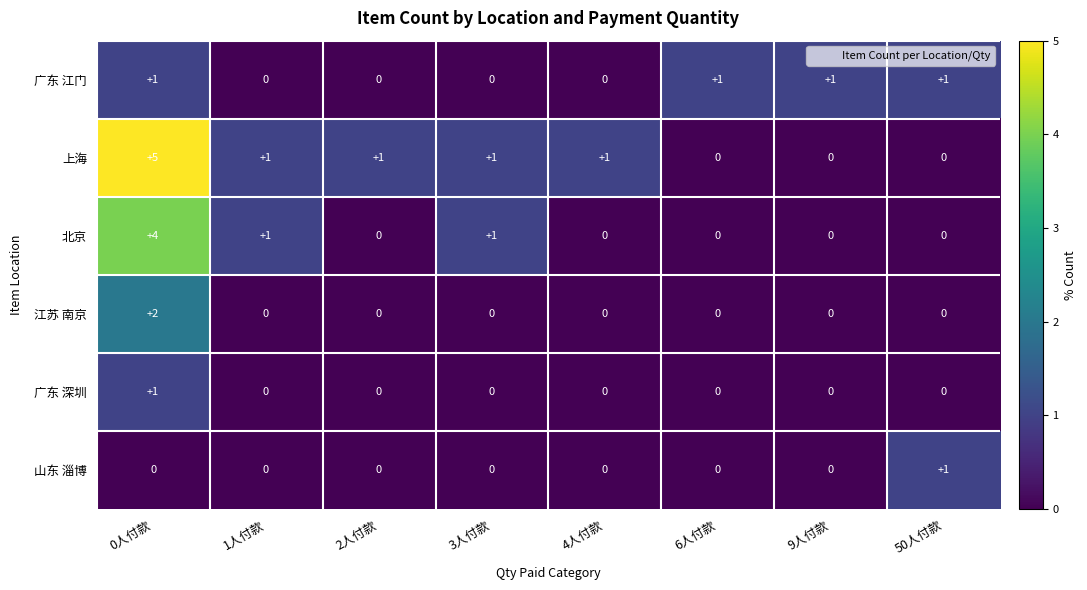

What is the difference between the highest and lowest values at 50人付款?

1